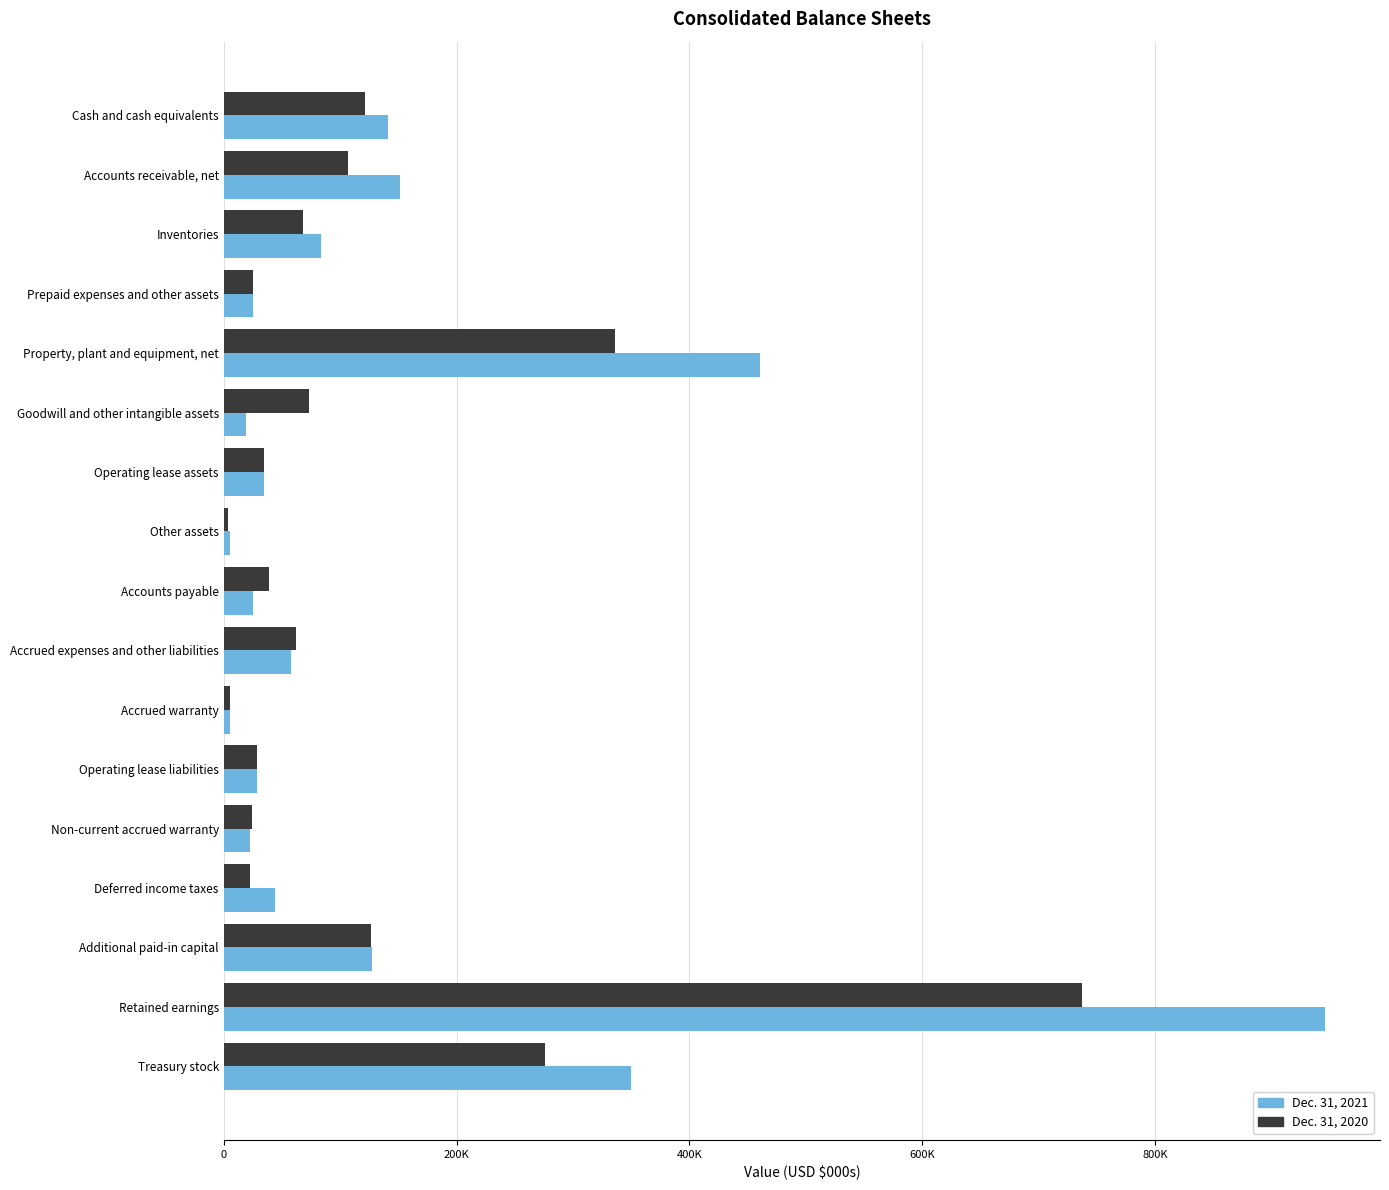

What is the highest value of the Dec. 31, 2020 series?

737311